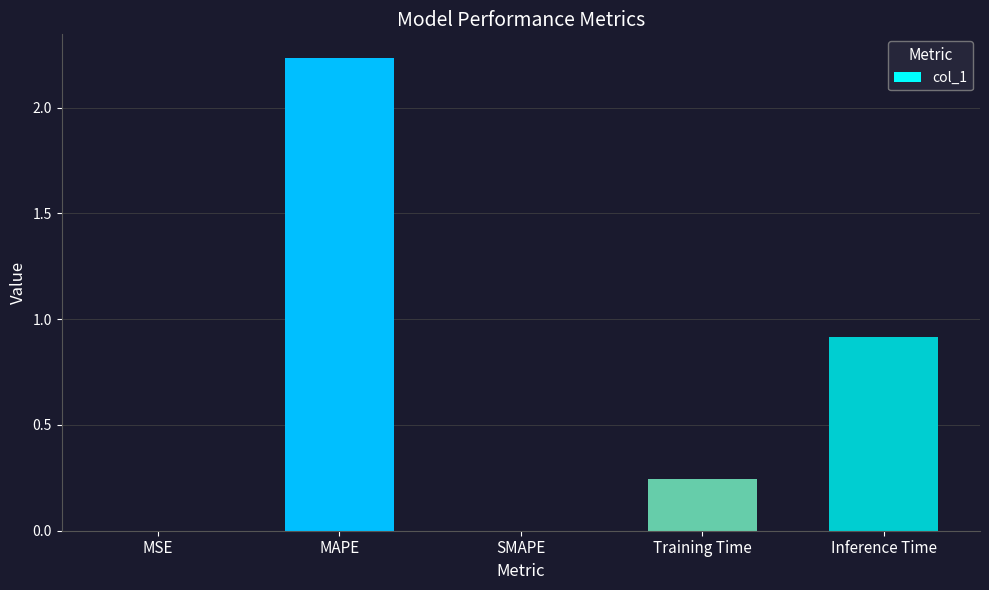

At which label is the value closest to 1?

Inference Time